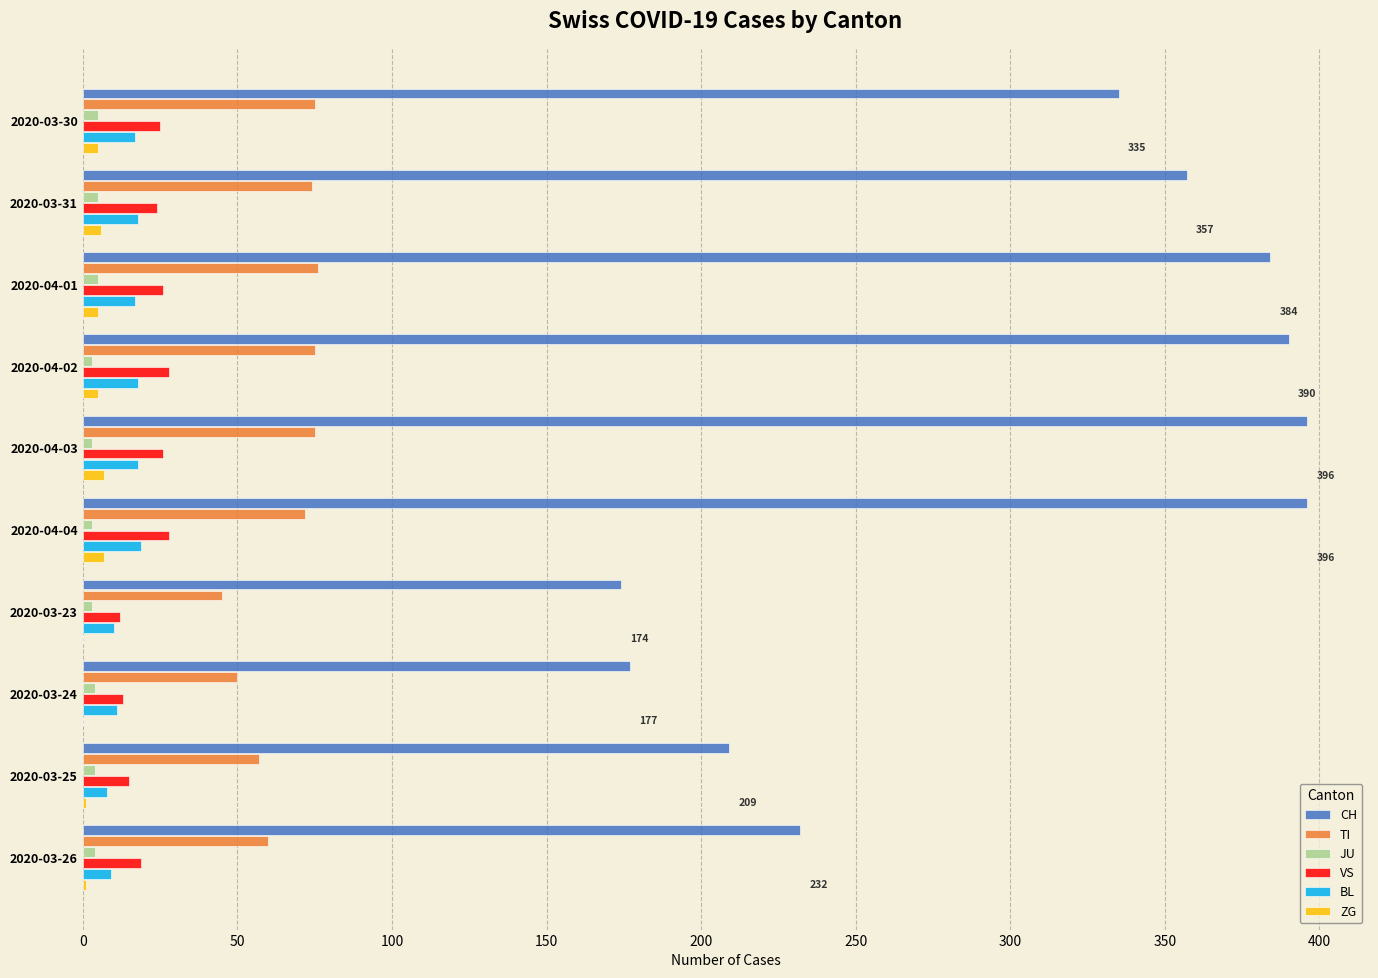

What is the greatest value displayed?

396